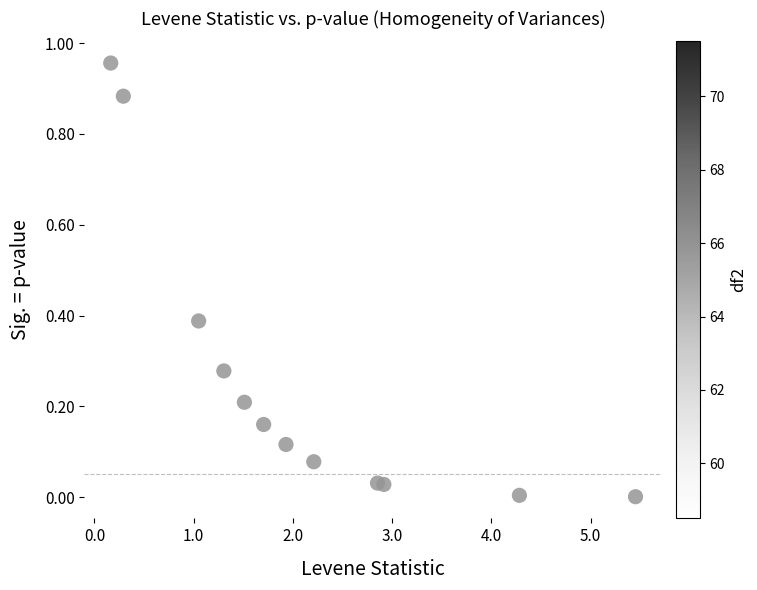

What is the range of X values (max minus min)?

5.3